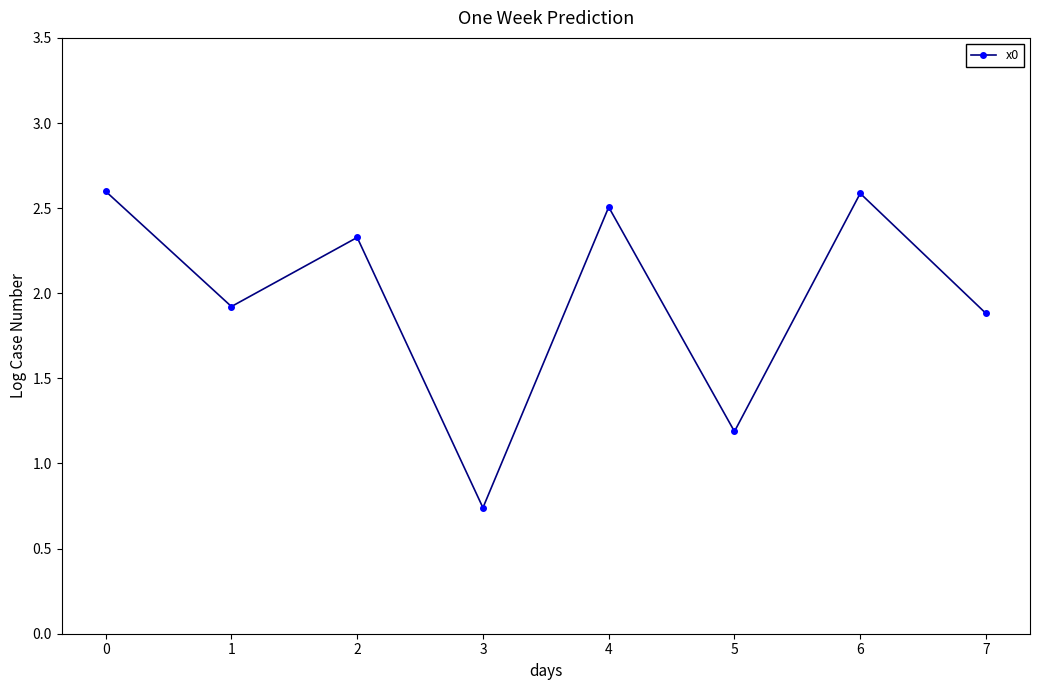

What is the greatest value displayed?

2.6